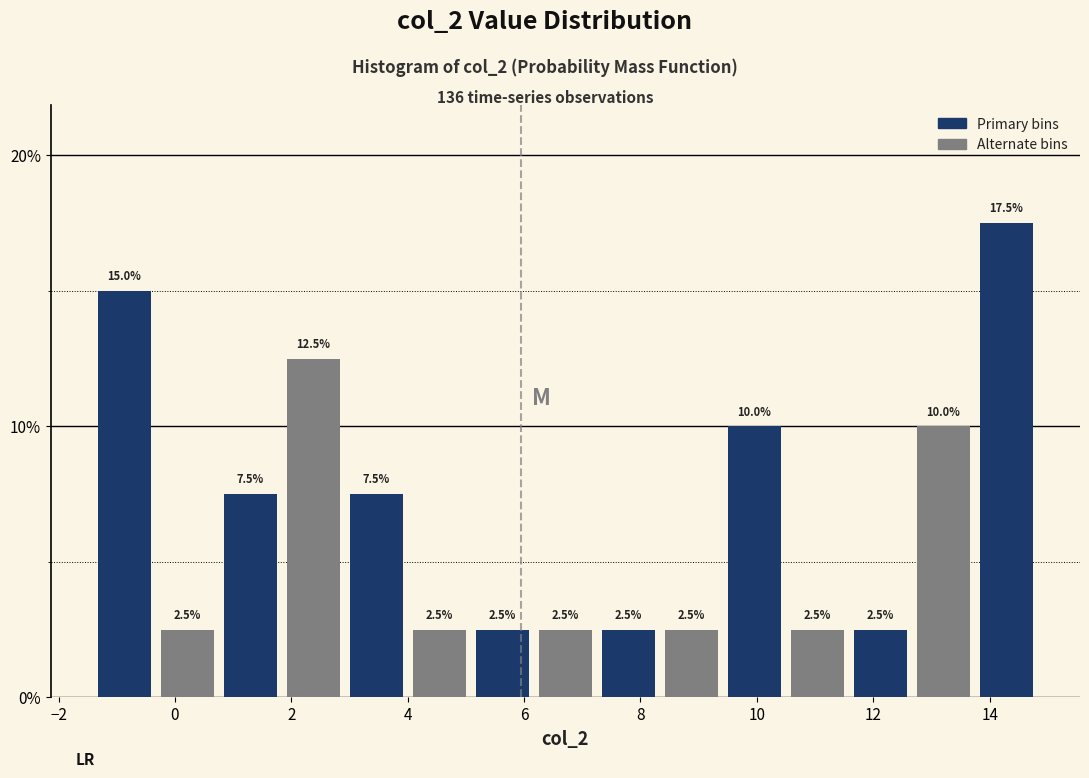

What is the height of the bar covering 7.2 to 8.4 on the x-axis? The bar edges are not printed on the chart, so give them approximately, as read against the axis.

2.5